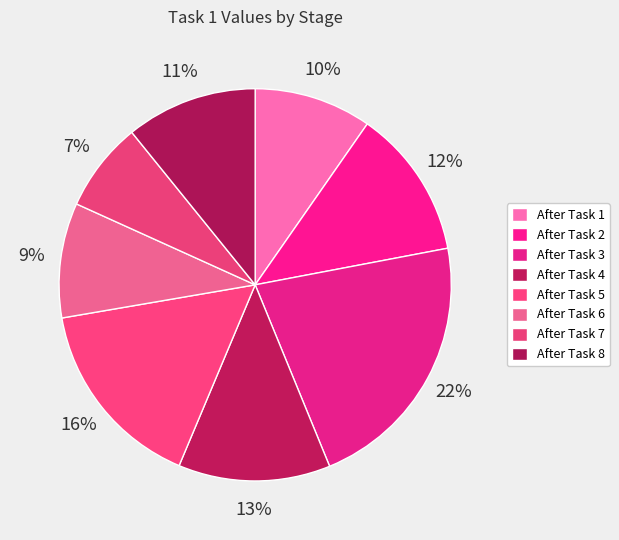

Count the number of slices in the pie.

8